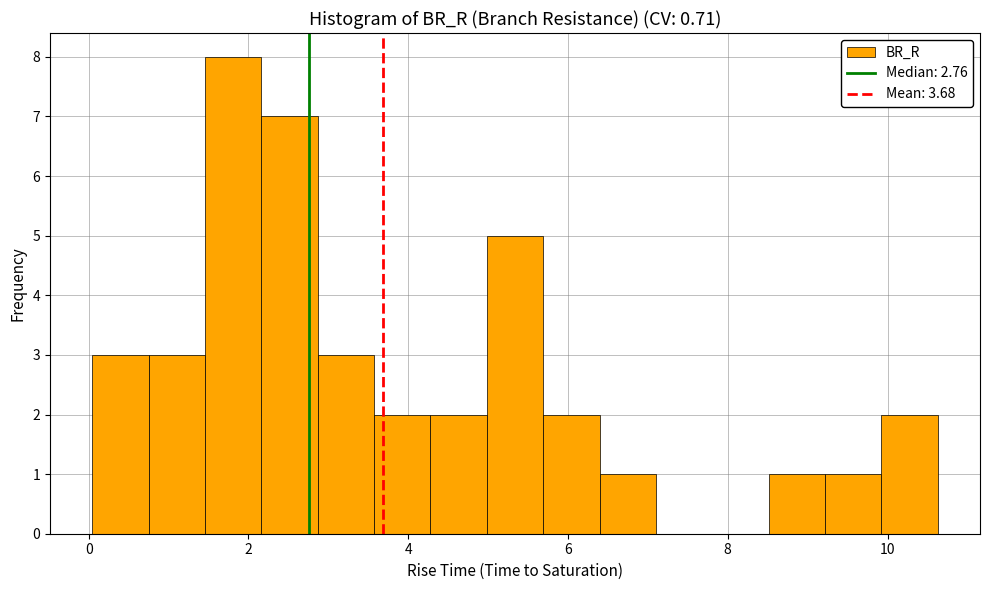

Read against the x-axis, roughly where is the centre of the tallest bar?

1.8